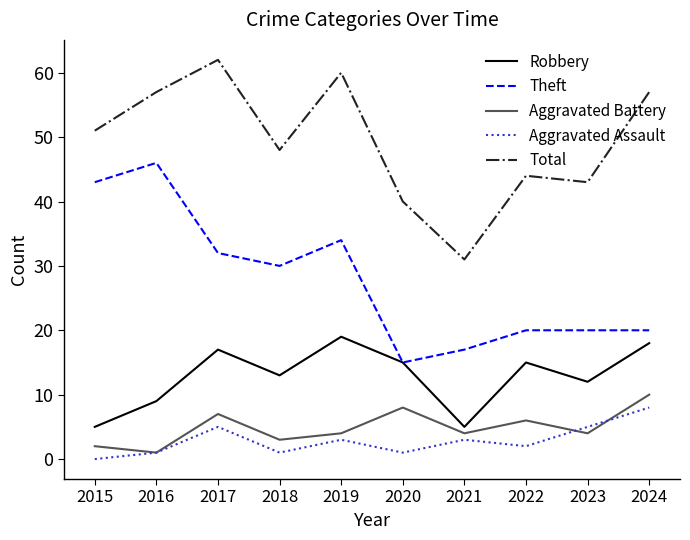

At how many categories does at least one series exceed 34?

9